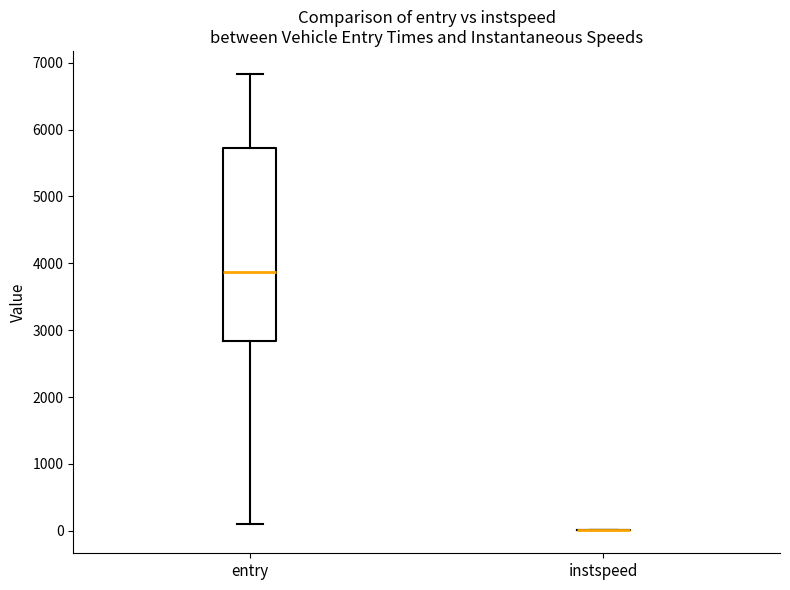

Reading left to right, transcribe this box plot: for each box, give where its median line is, the range the box spans, and where its two whiskers end, as read against the y-axis. The values are not printed on the chart, so give them approximately, as read against the axis.

entry: median 3900, box 2800 to 5700, whiskers 100 to 6800
instspeed: box collapsed to a line at 0, whiskers 0 to 0